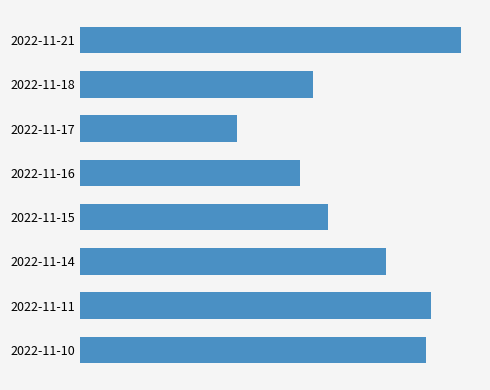

Are the bars horizontal?

Yes